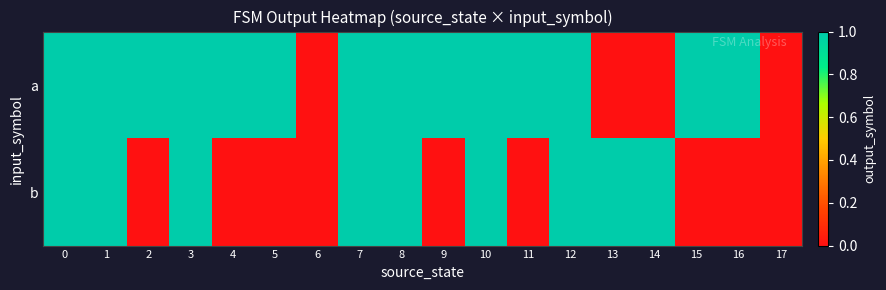

Reading right to left, transcribe all the data shown in this chart.

a: 17=0	16=1	15=1	14=0	13=0	12=1	11=1	10=1	9=1	8=1	7=1	6=0	5=1	4=1	3=1	2=1	1=1	0=1
b: 17=0	16=0	15=0	14=1	13=1	12=1	11=0	10=1	9=0	8=1	7=1	6=0	5=0	4=0	3=1	2=0	1=1	0=1